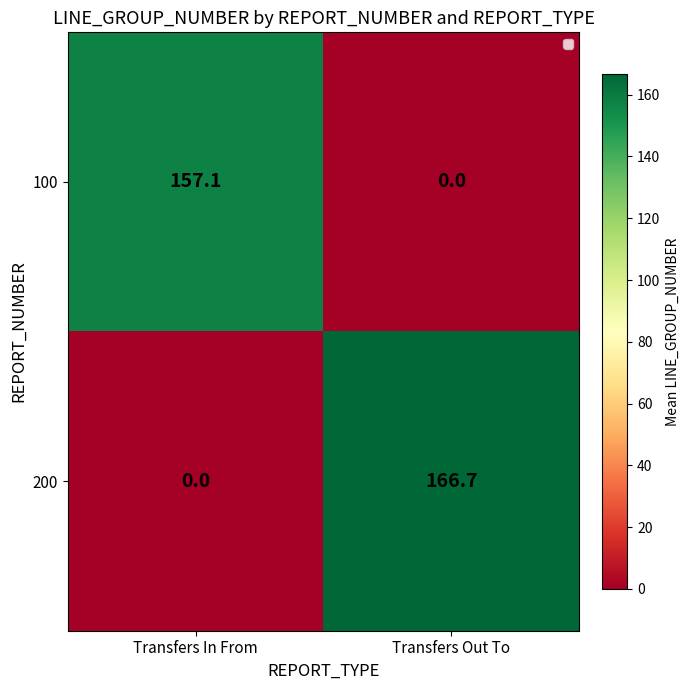

Which category has the lowest value in the 200 series?

Transfers In From